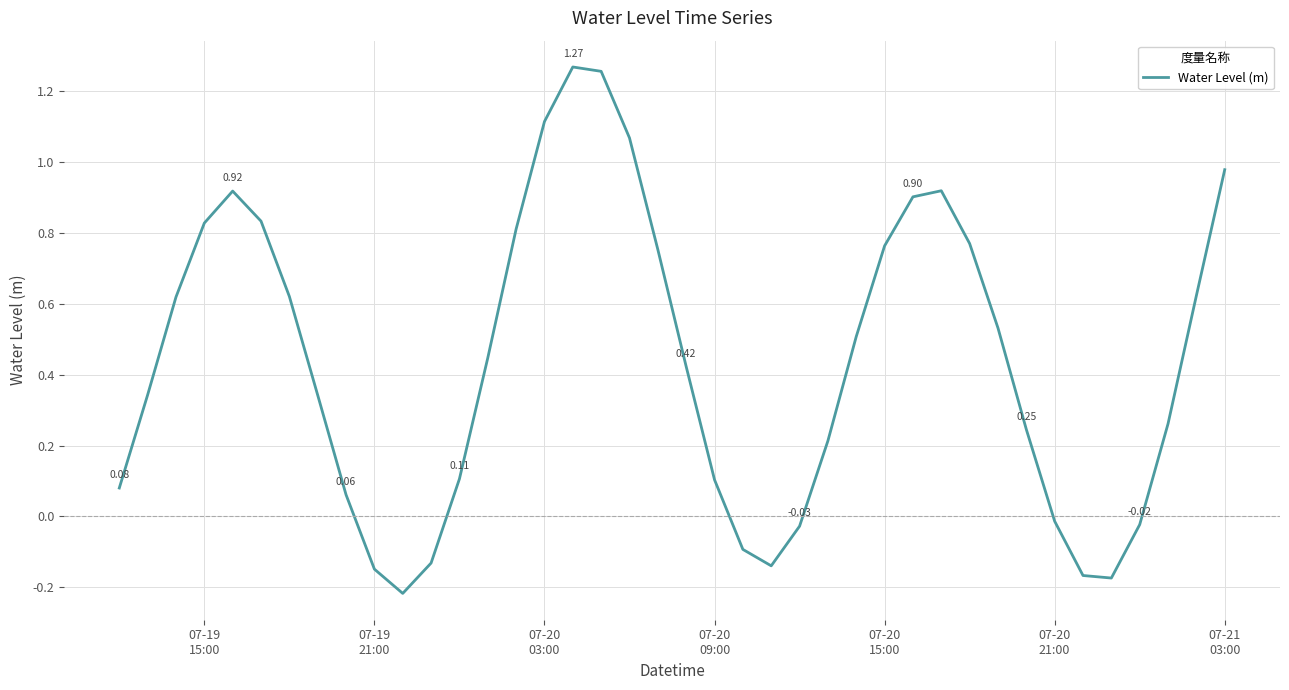

What is the difference between the maximum and minimum values?

1.5